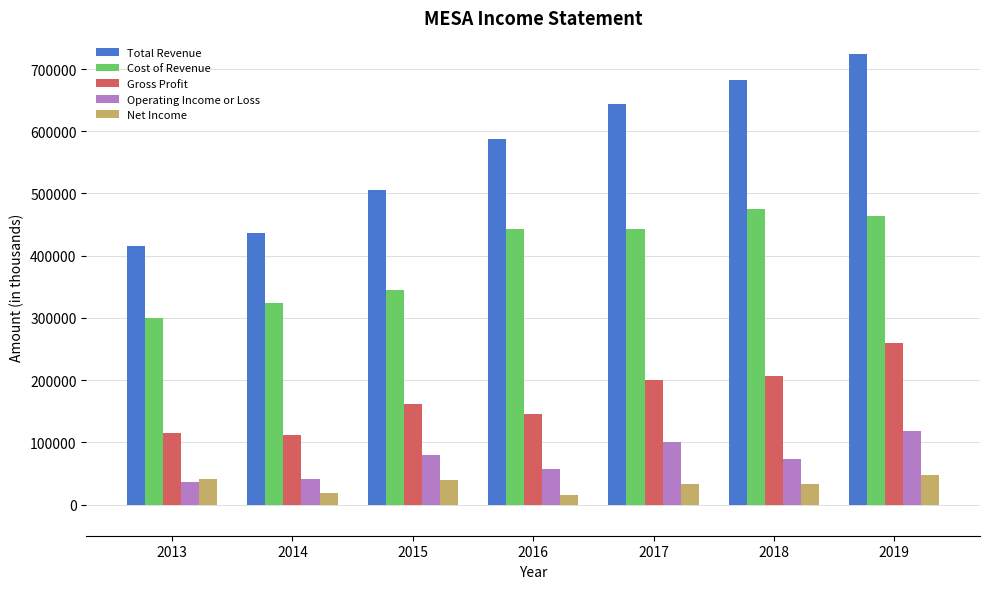

The Total Revenue series shows 681600 at 2018. True or false?

True